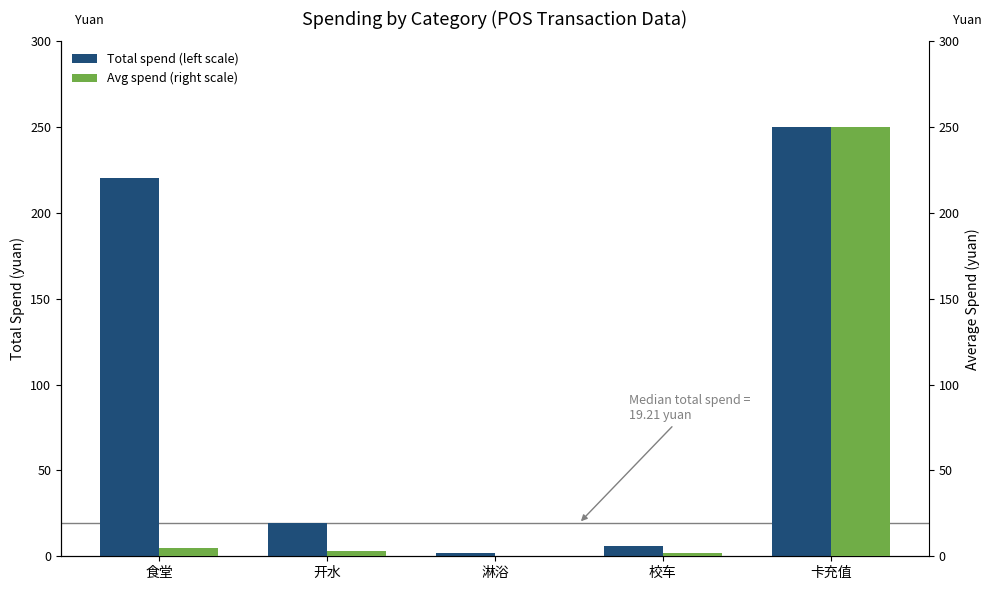

What is the label of the 5th bar from the right?

食堂